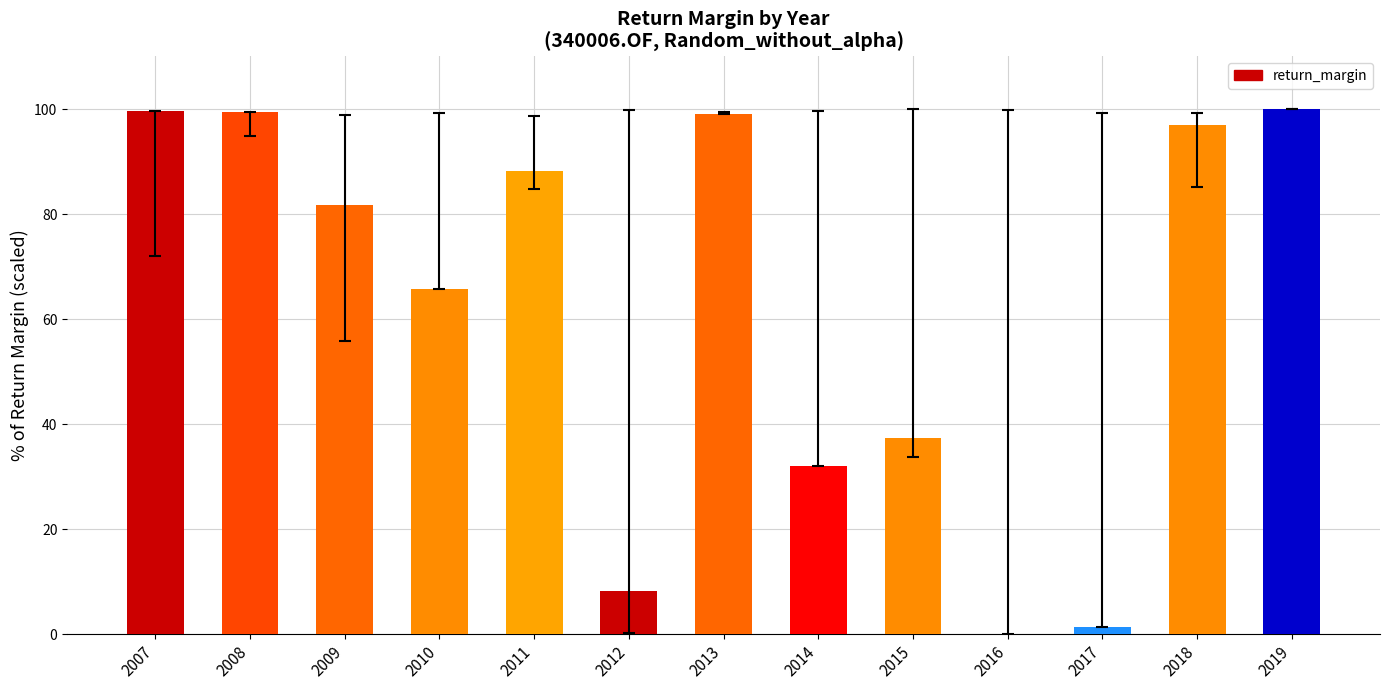

What is the sum of the values at 2012 and 2015?

45.7